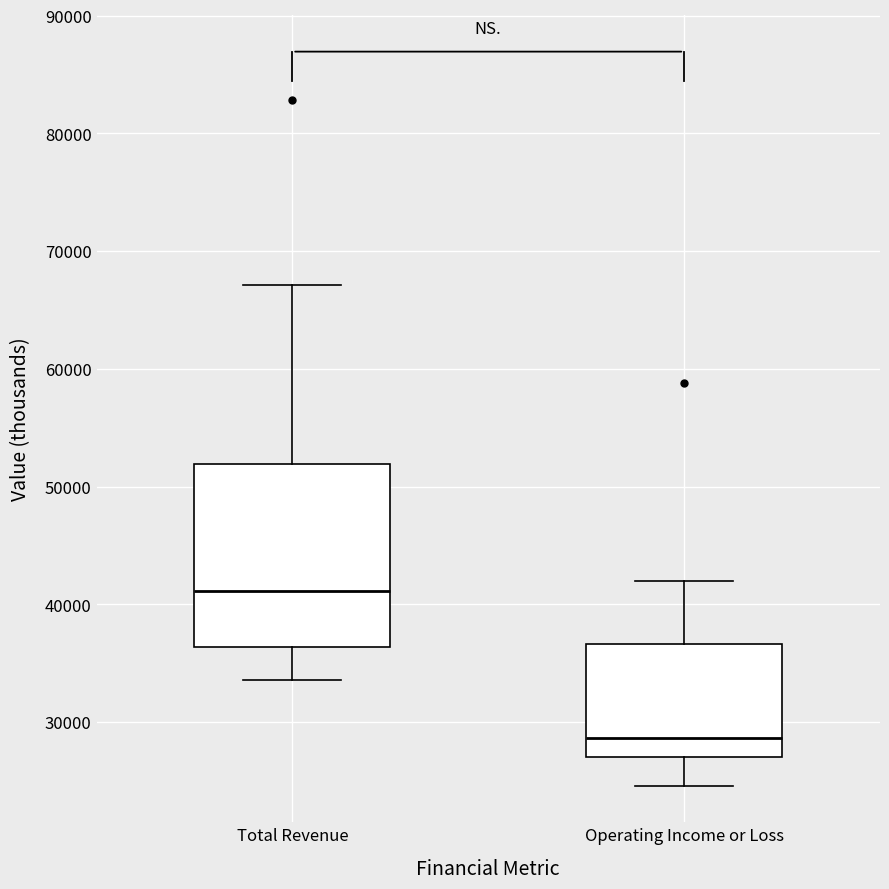

Reading left to right, read every box against the y-axis: the position of its median line, the range the box covers, and the ends of its whiskers. The values are not printed on the chart, so give them approximately, as read against the axis.

Total Revenue: median 41000, box 36000 to 52000, whiskers 34000 to 67000
Operating Income or Loss: median 29000, box 27000 to 37000, whiskers 25000 to 42000